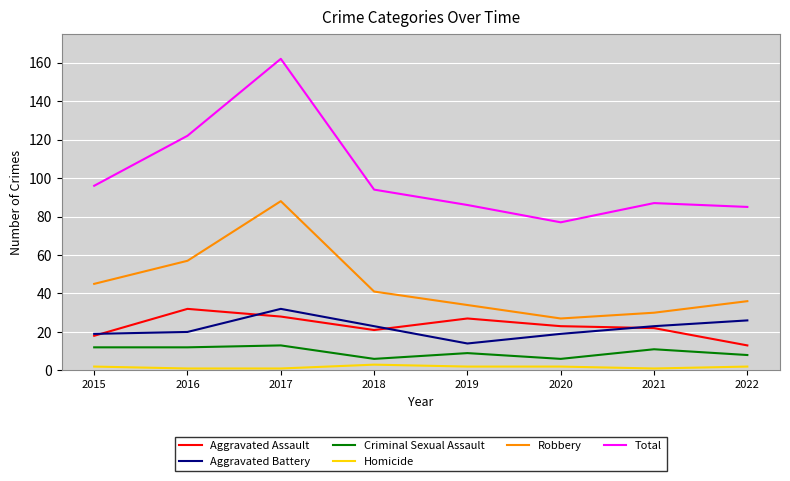

True or false: Total and Homicide cross at least once.

False